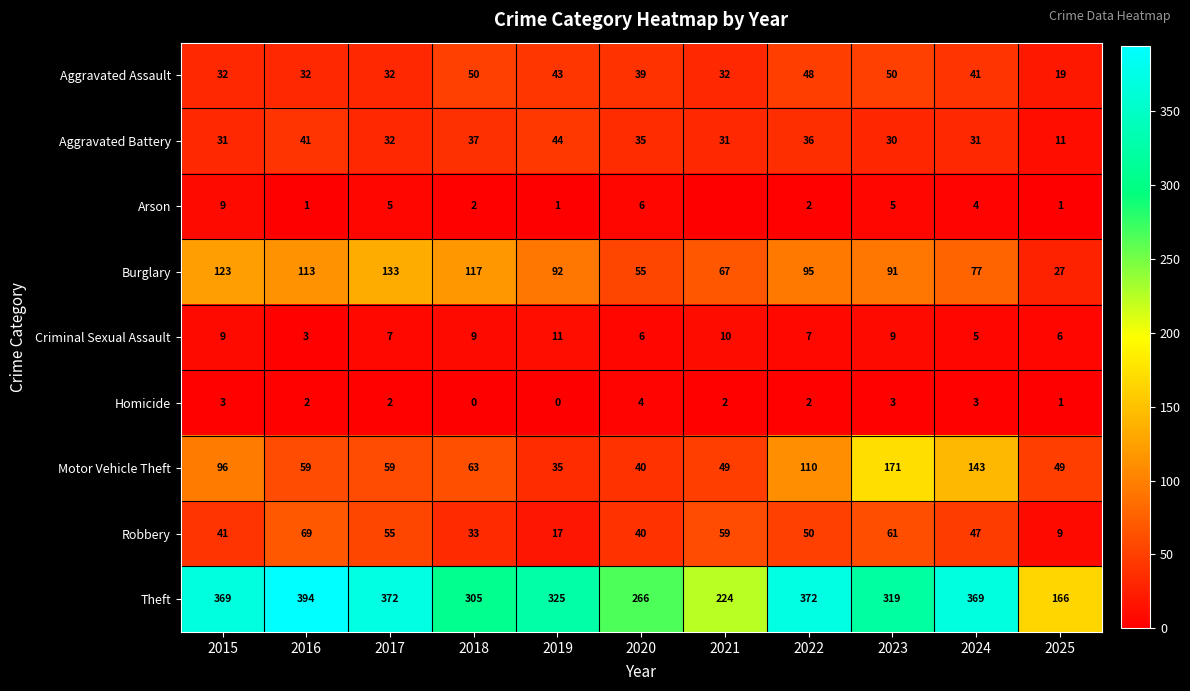

What is the spread (max minus min) of values at 2018?

305